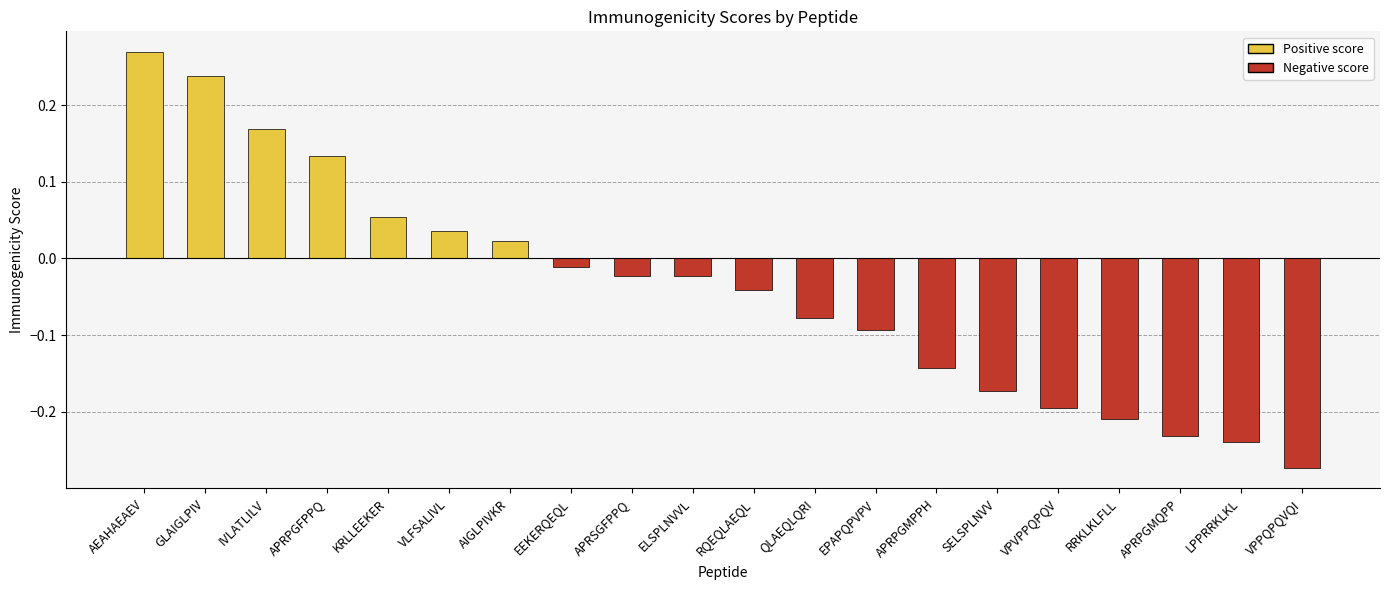

What is the label of the 6th bar from the right?

SELSPLNVV